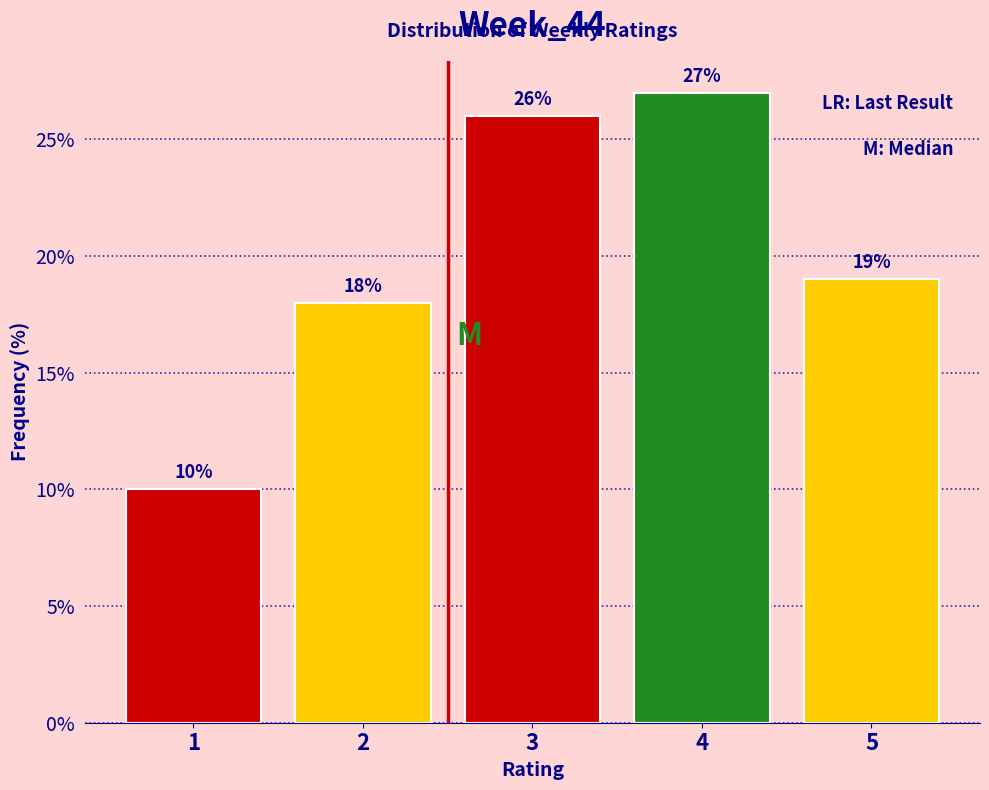

Reading right to left, list all the values displayed in this chart.

19	27	26	18	10